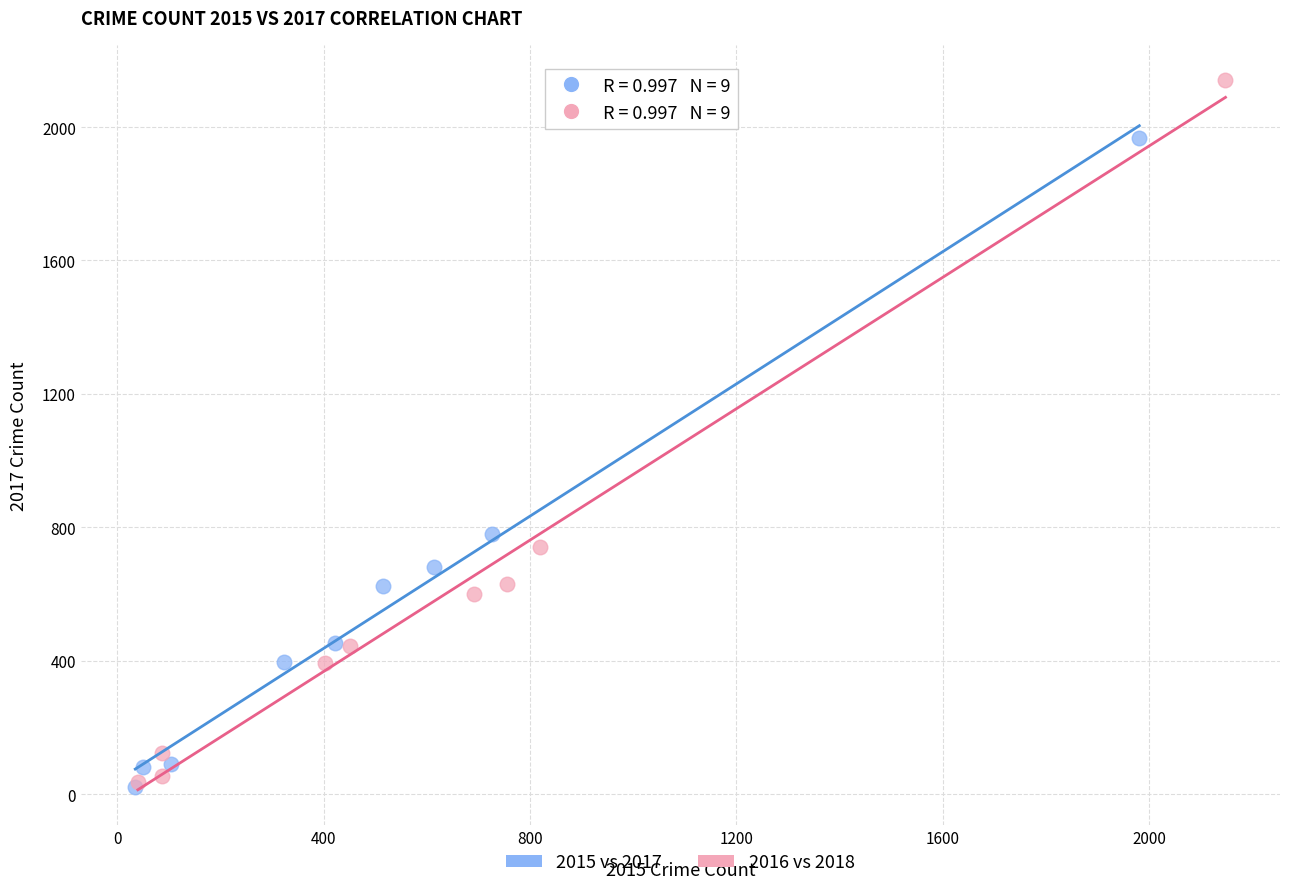

Which series contains the highest Y value?

2016 vs 2018